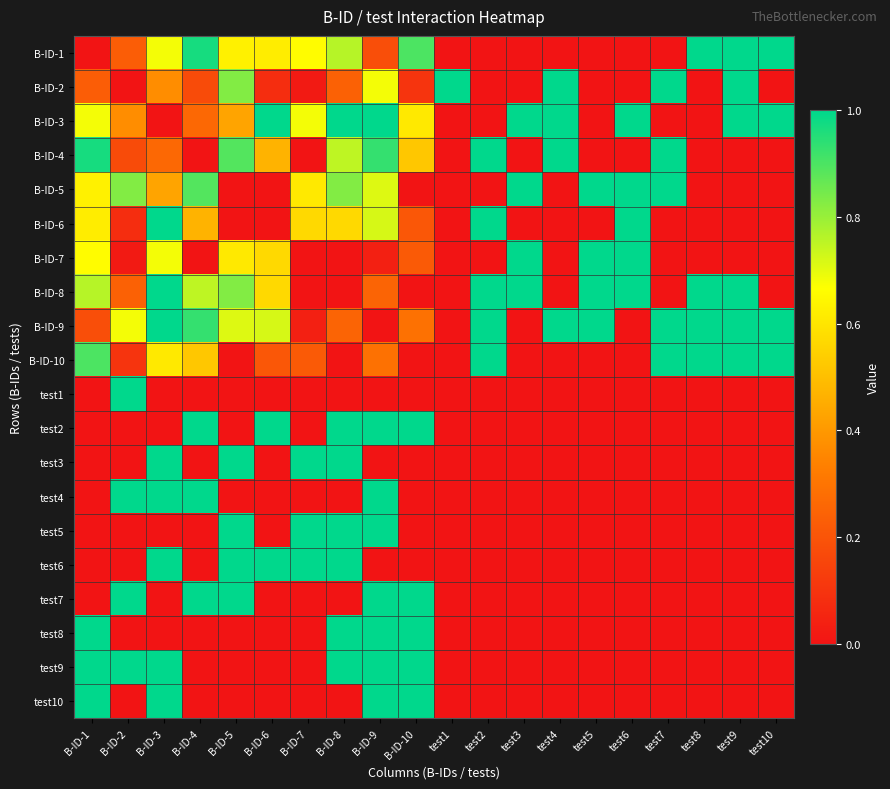

What is the total value across all series at test8?

4.0